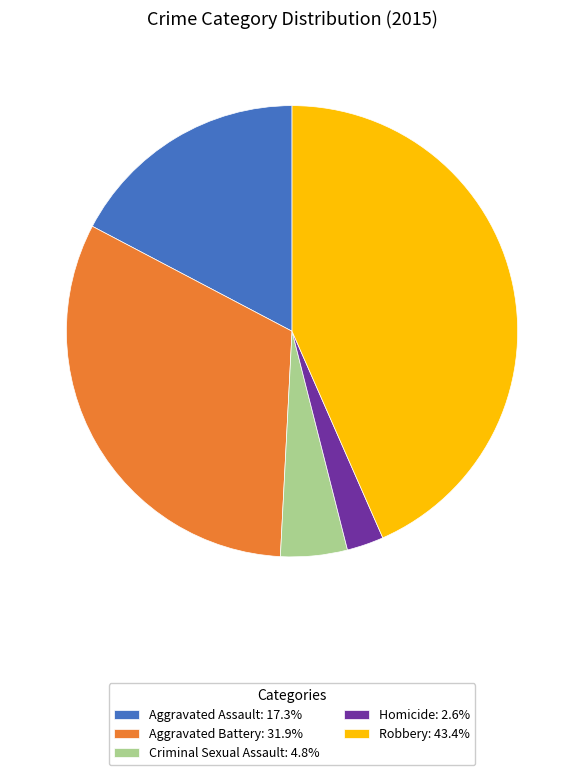

Is there any slice that represents more than half of the pie?

No